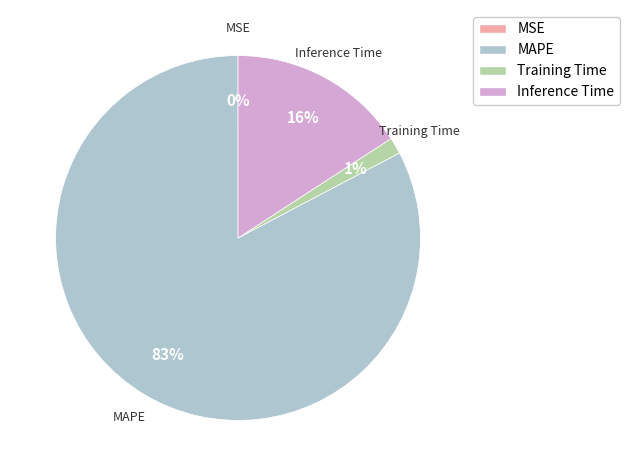

To the nearest percent, what is the difference between the largest and smallest slice percentages?

83%